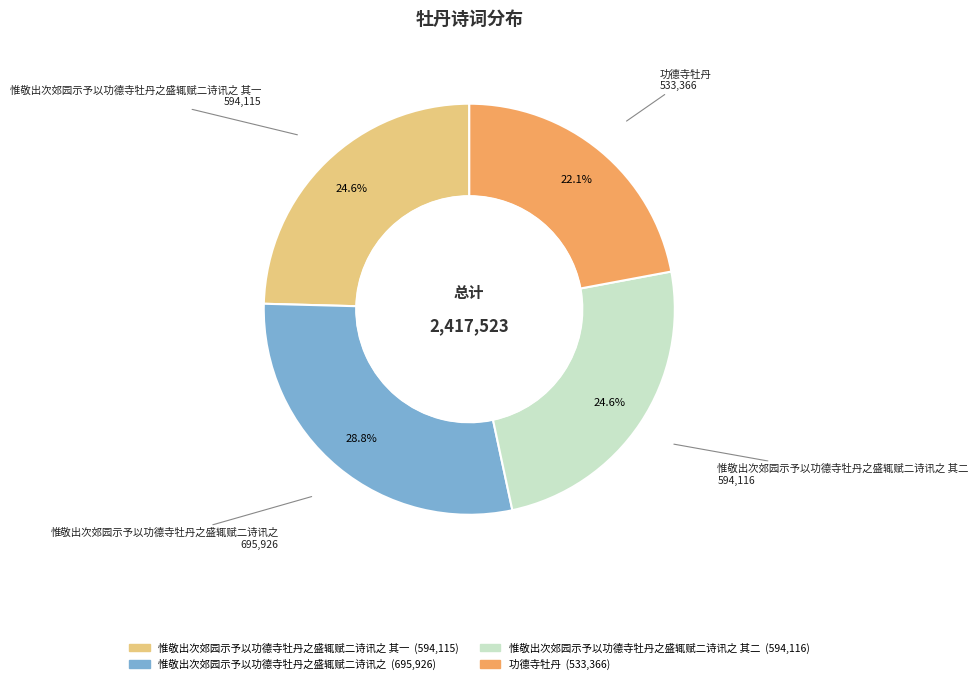

How many segments does this pie chart have?

4